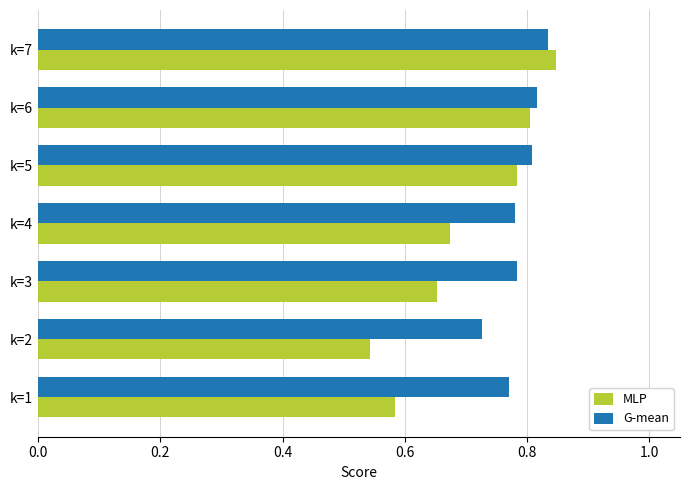

At which category is the sum across all series the highest?

k=7